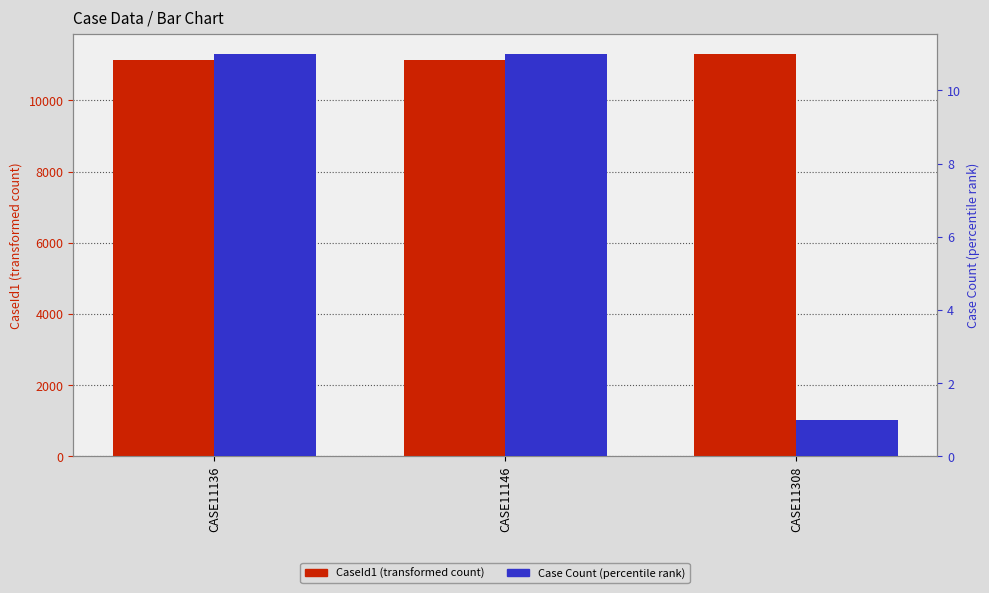

At which label does CaseId1 reach its peak?

CASE11308